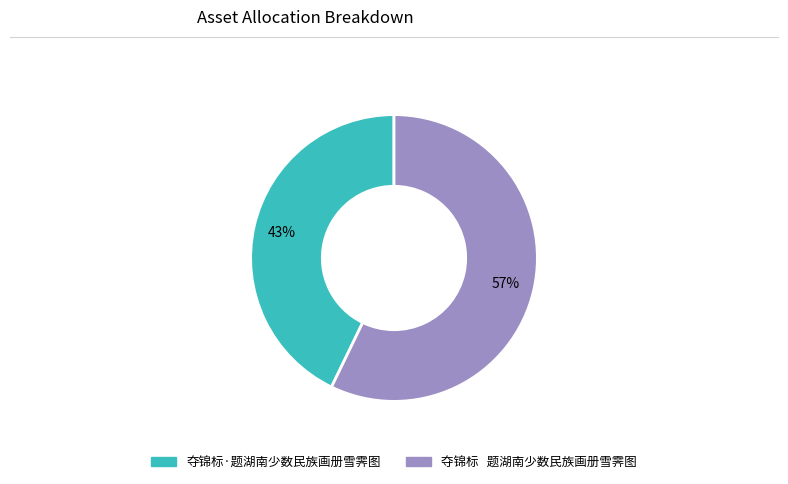

To the nearest percent, what portion does 夺锦标·题湖南少数民族画册雪霁图 represent?

43%